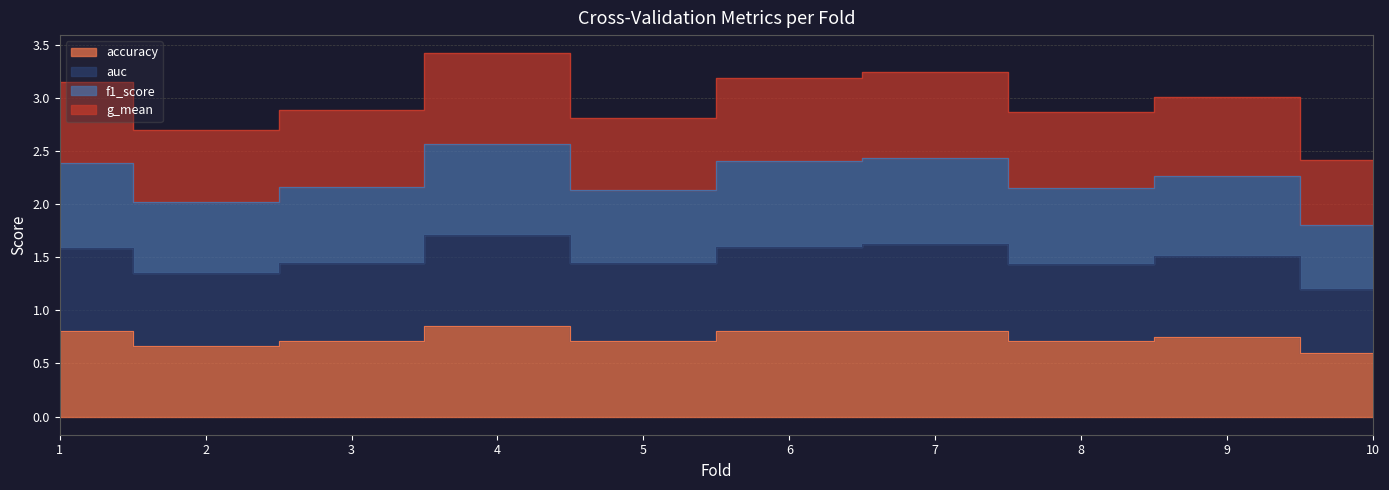

Rank the series by their maximum value, from lowest to highest.

accuracy, auc, f1_score, g_mean